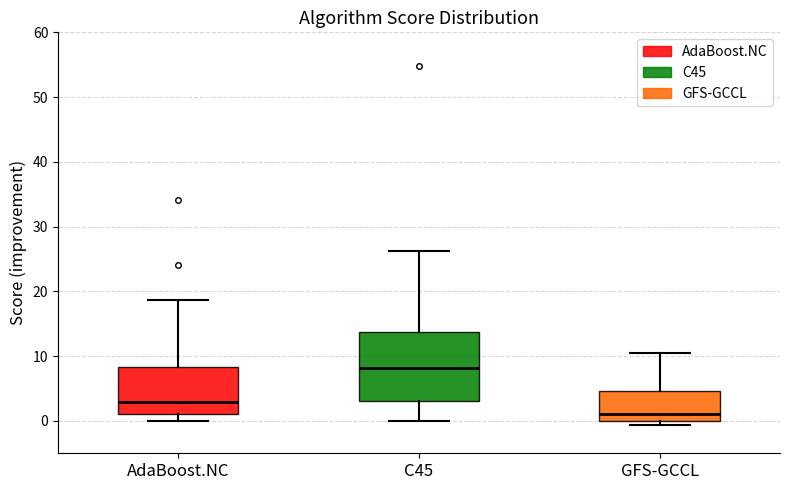

Which box has the highest median line?

C45